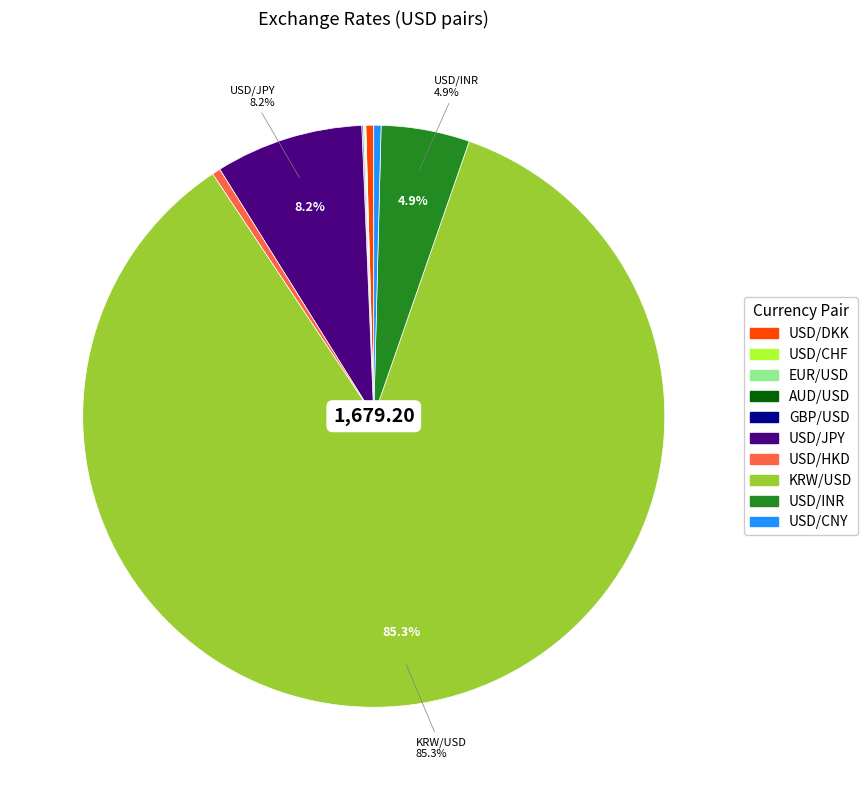

Which category accounts for the majority?

KRW/USD